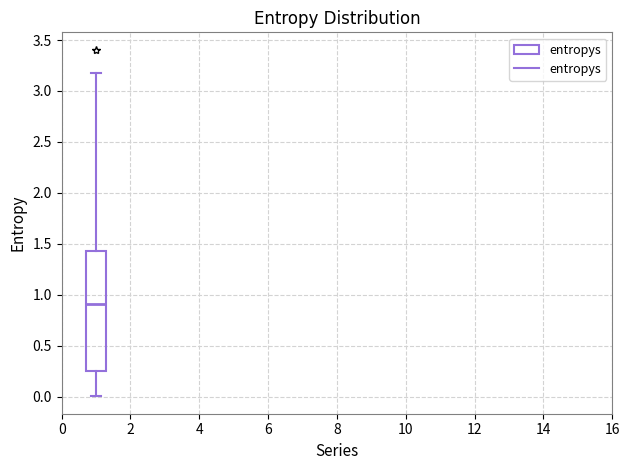

Transcribe this box plot: give where the median line is, the range the box spans, and where the two whiskers end, as read against the y-axis. The values are not printed on the chart, so give them approximately, as read against the axis.

median 0.90, box 0.25 to 1.45, whiskers 0.00 to 3.20